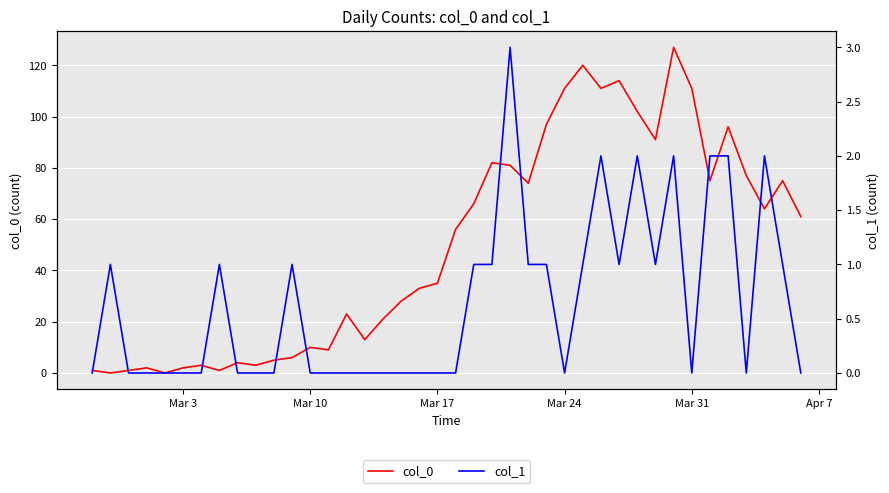

The col_0 series shows 33 at Mar 24. True or false?

False